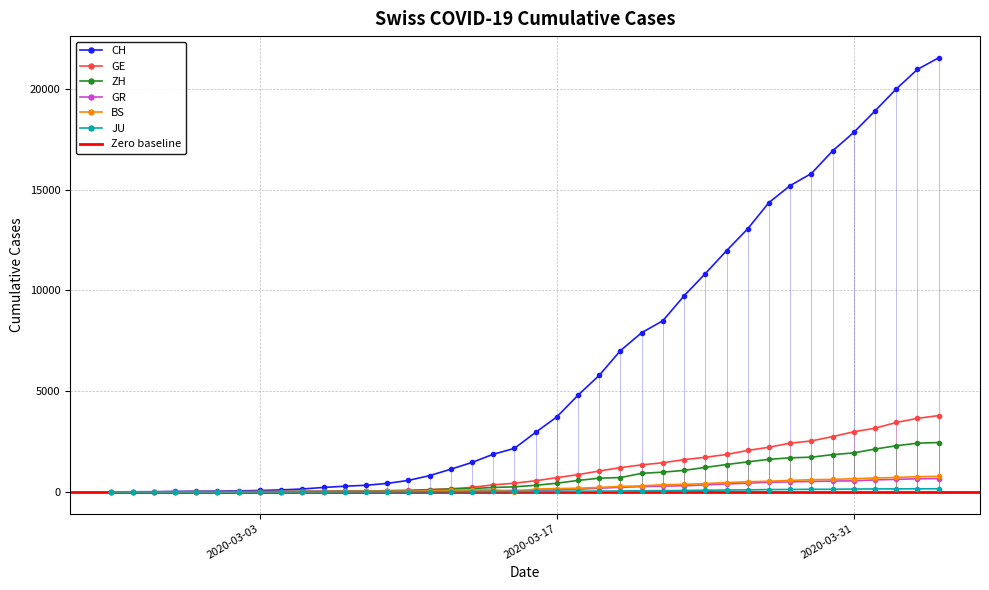

The value of GR at 2020-03-02 is 13. True or false?

False